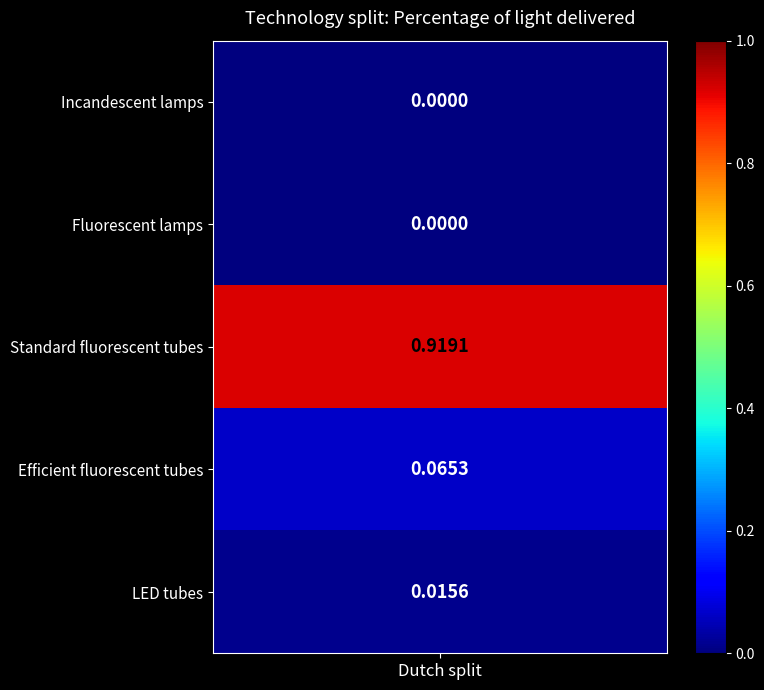

At which label is the value closest to 0?

Incandescent lamps